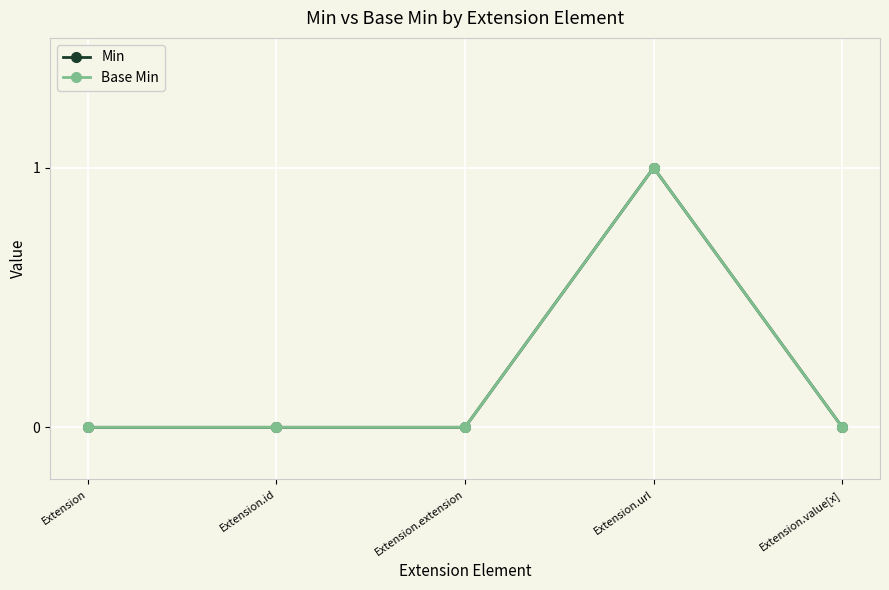

At which category is the sum across all series the highest?

Extension.url